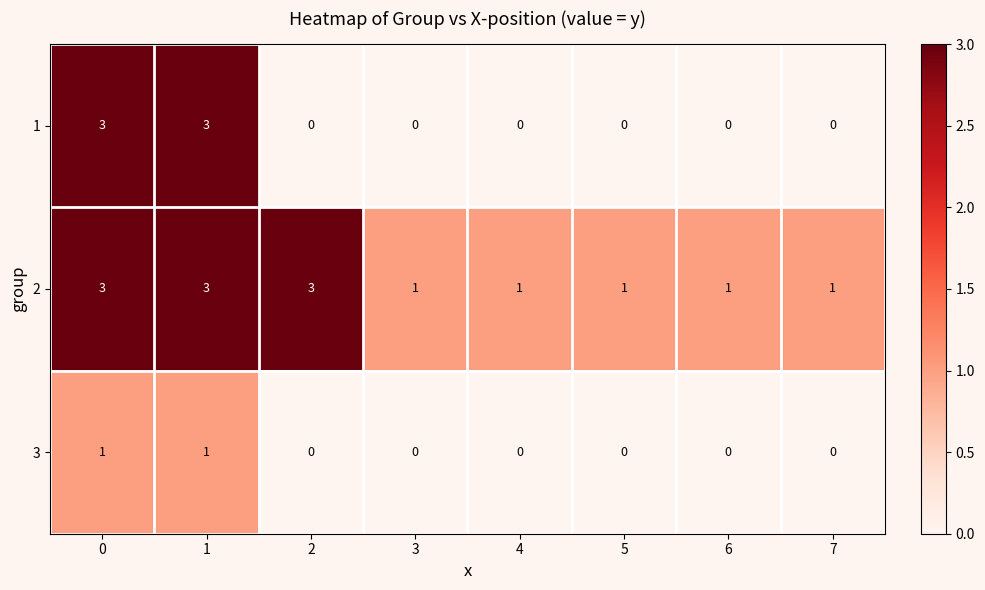

What is the difference between the 1 values at 2 and 1?

3